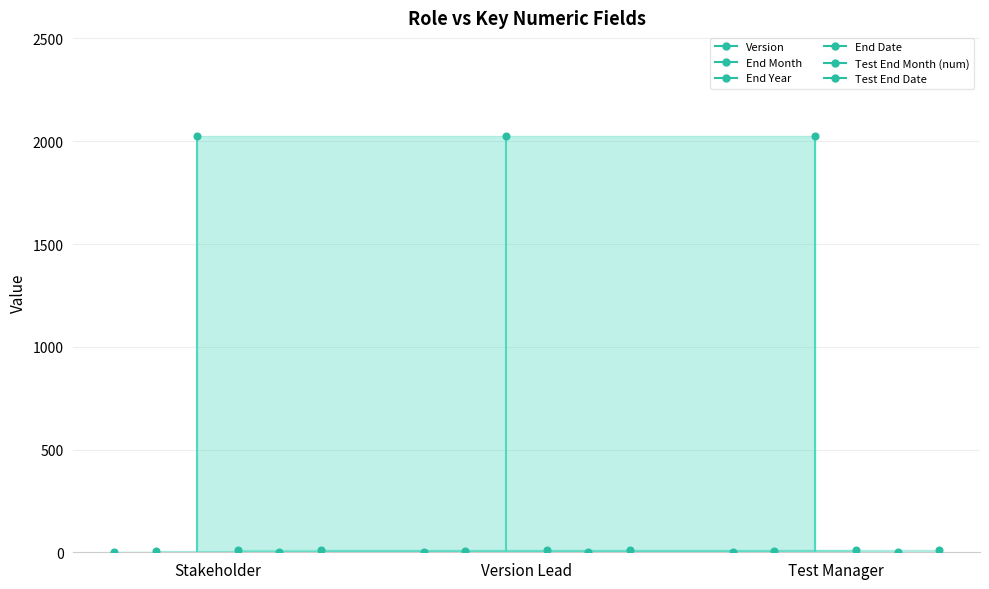

Reading right to left, what are all the values shown in this chart?

Version: 1	1	1
End Month: 7	7	7
End Year: 2024	2024	2024
End Date: 9	9	9
Test End Month (num): 1	1	1
Test End Date: 11	11	11